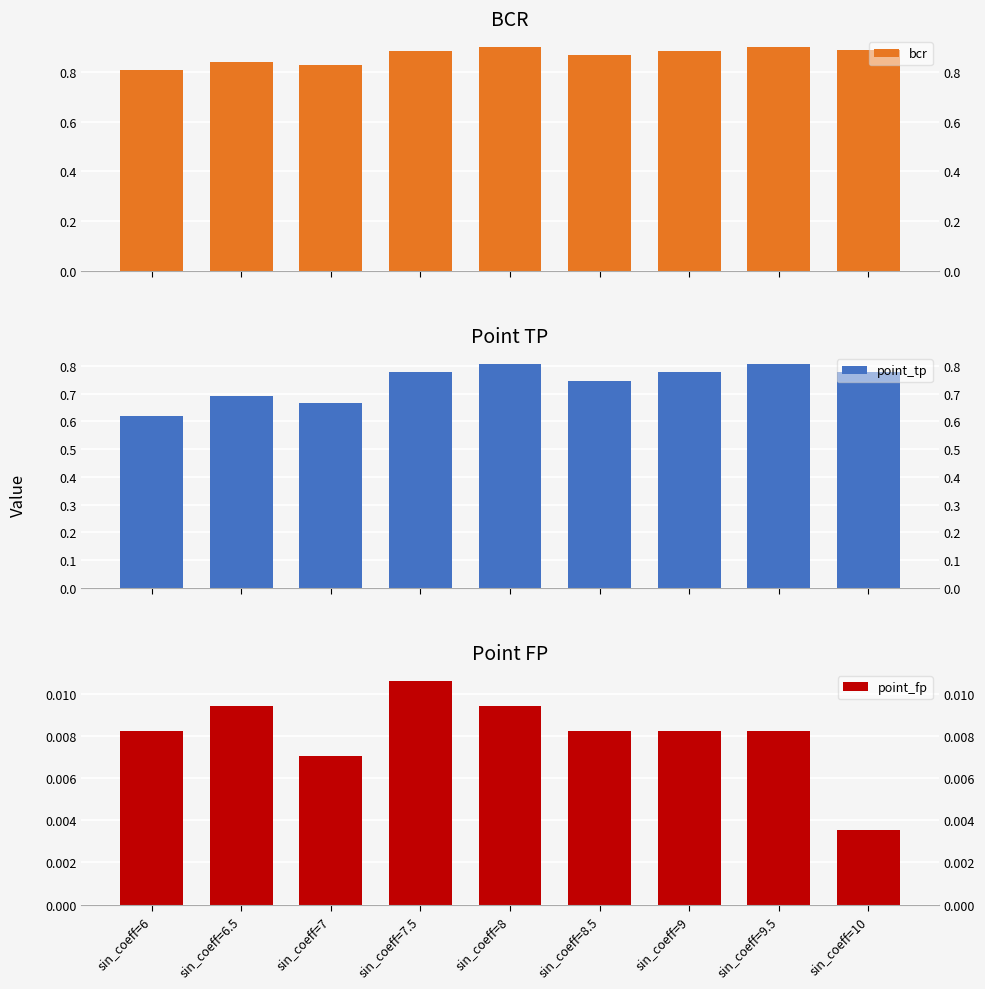

Is the value of bcr at sin_coeff=10 greater than the value of point_tp at sin_coeff=10?

Yes